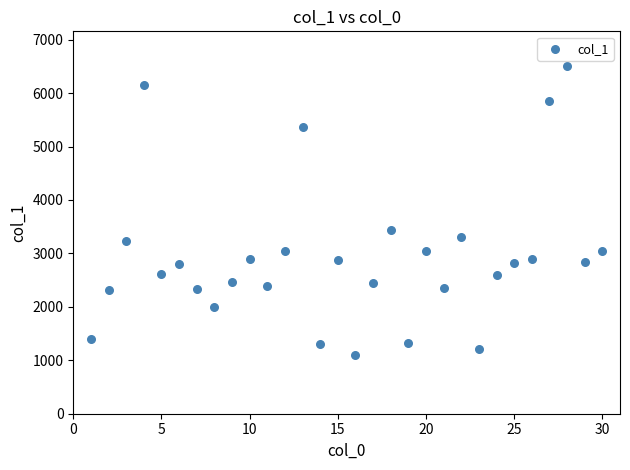

What Y value in the scatter plot is closest to 3804?

3443